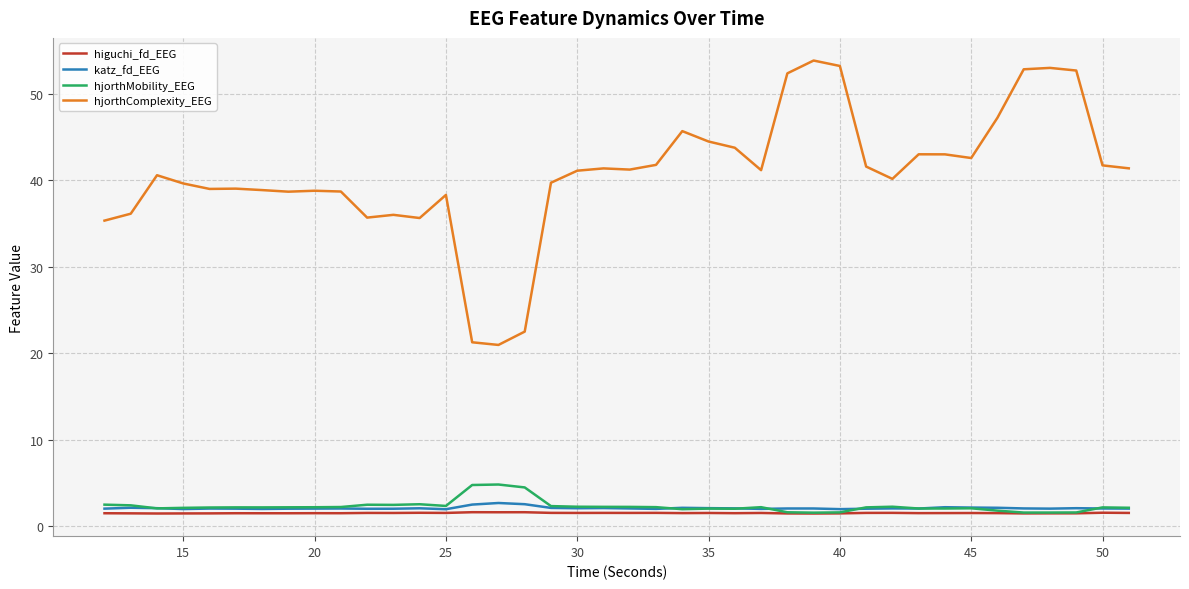

Which series has the widest spread of values?

hjorthComplexity_EEG